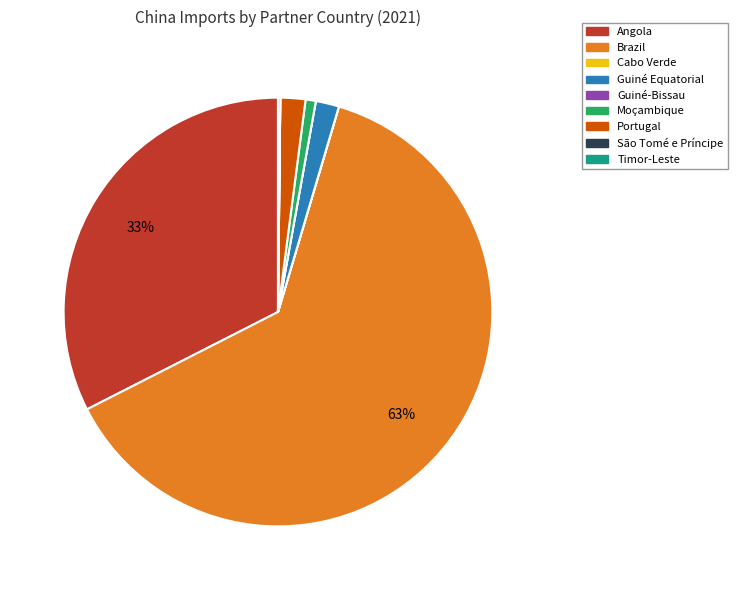

To the nearest percent, what is the average slice percentage?

11%